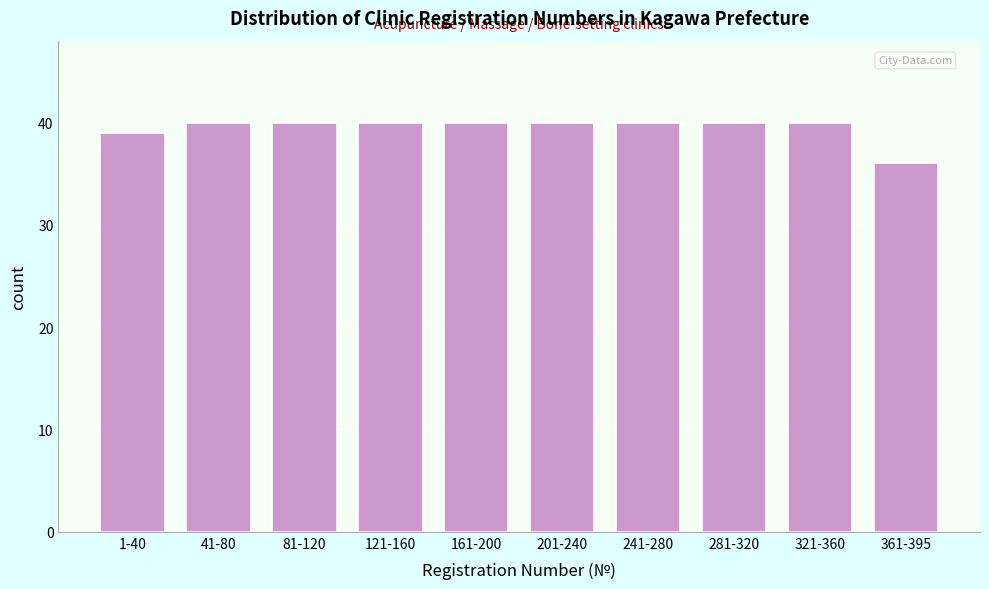

Reading left to right, list all the values displayed in this chart.

1-40=39	41-80=40	81-120=40	121-160=40	161-200=40	201-240=40	241-280=40	281-320=40	321-360=40	361-395=36